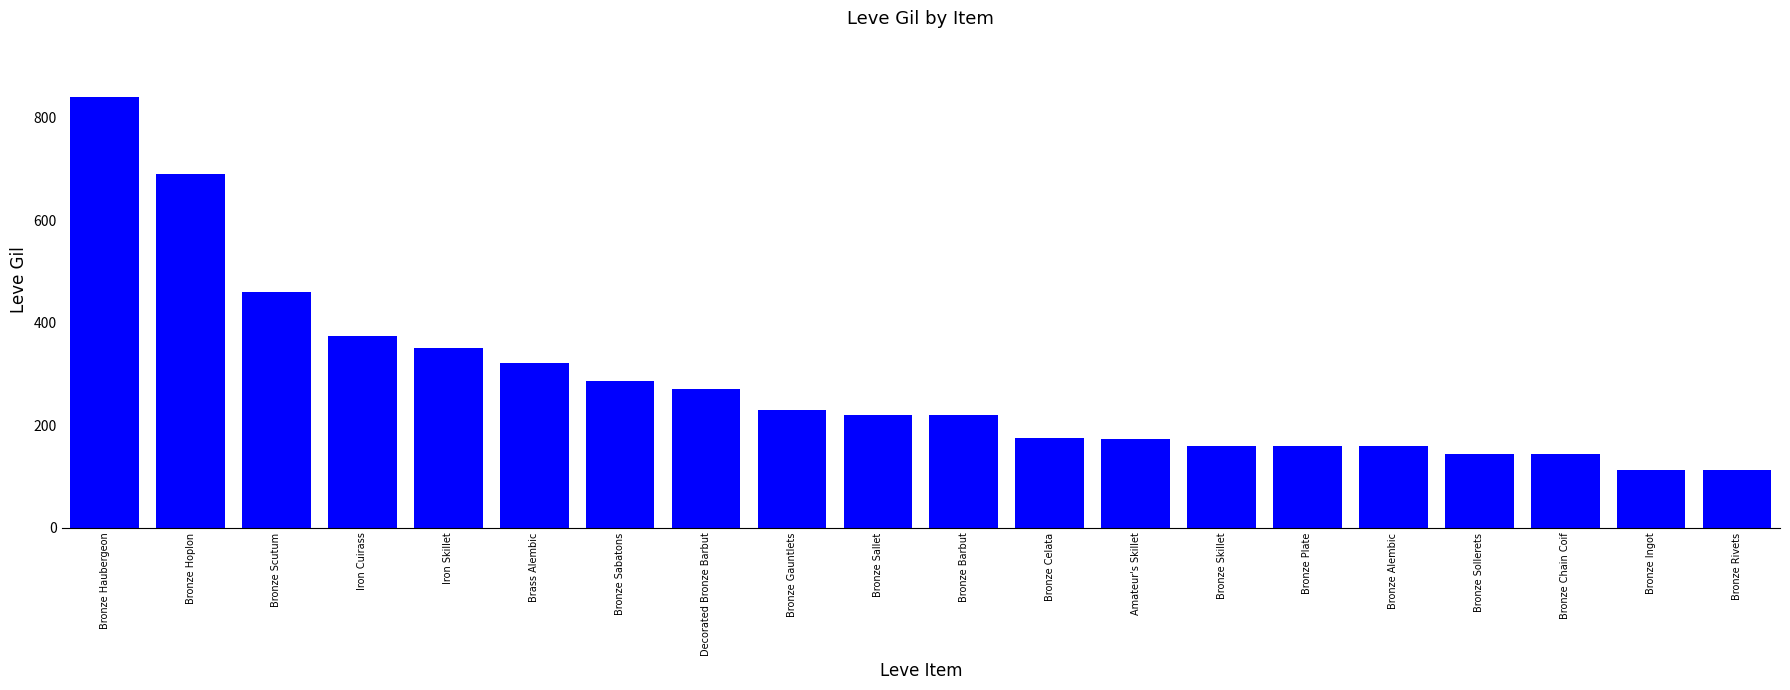

True or false: the data shows 663 at Iron Cuirass.

False